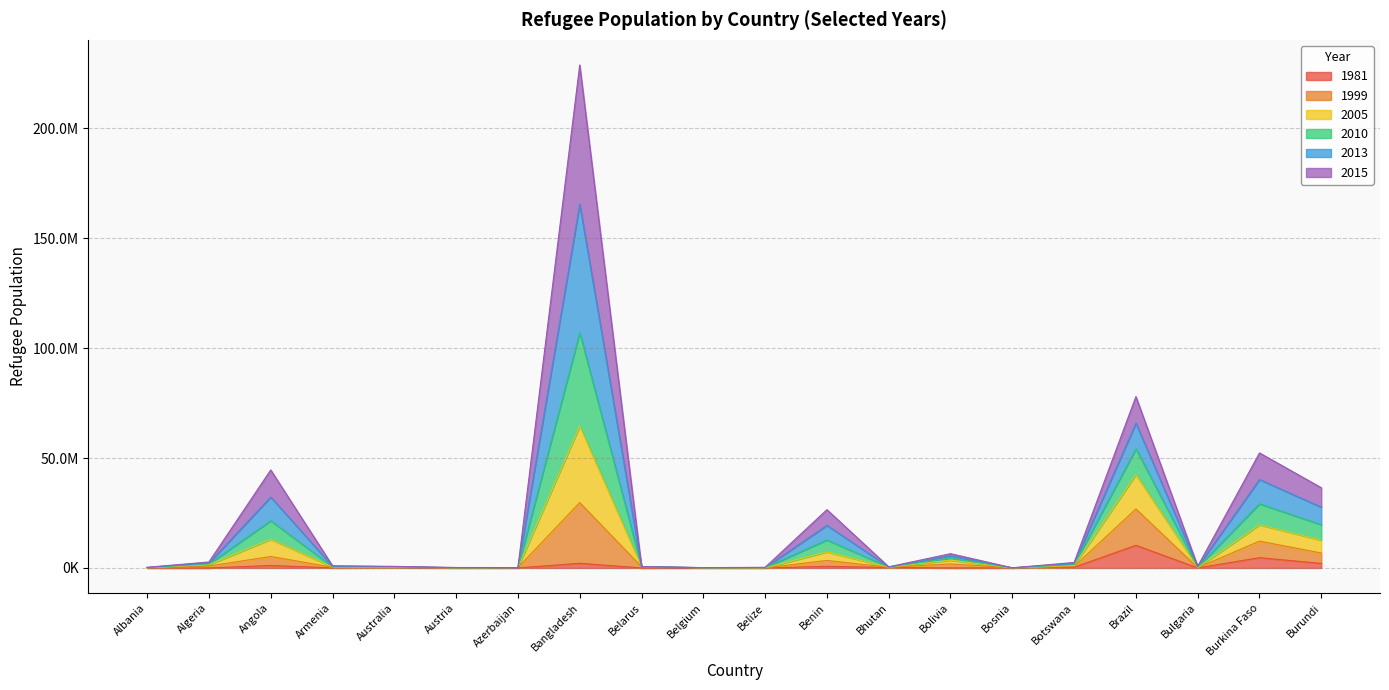

True or false: 2005 has a value of 136877 at Austria.

True